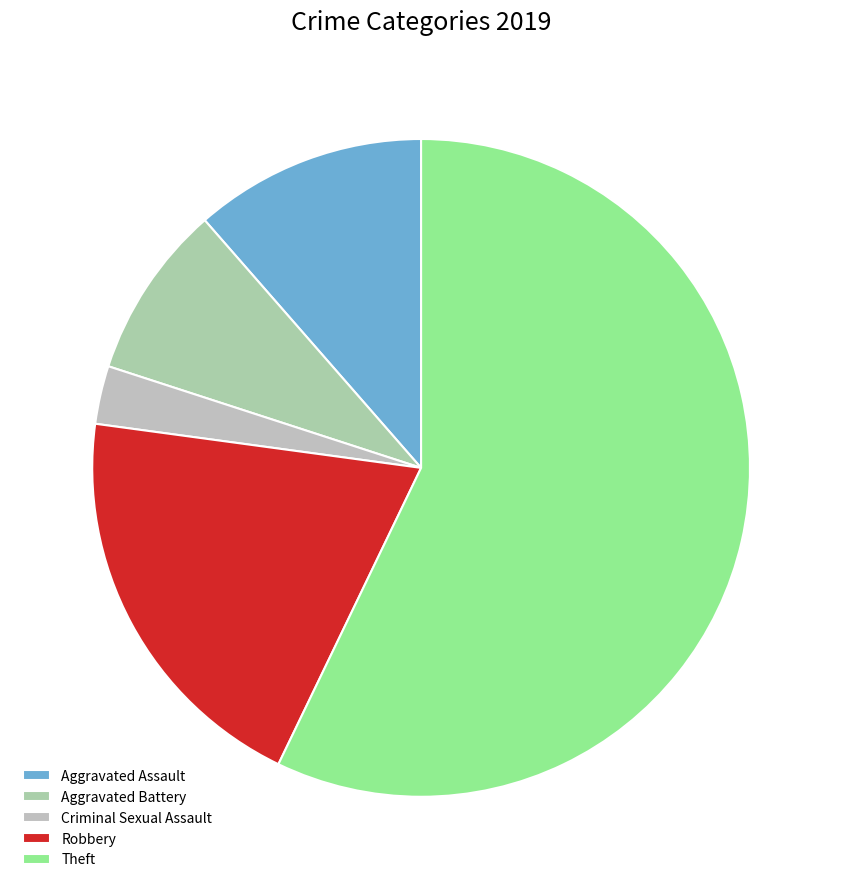

Does Aggravated Assault represent more than half of the total?

No